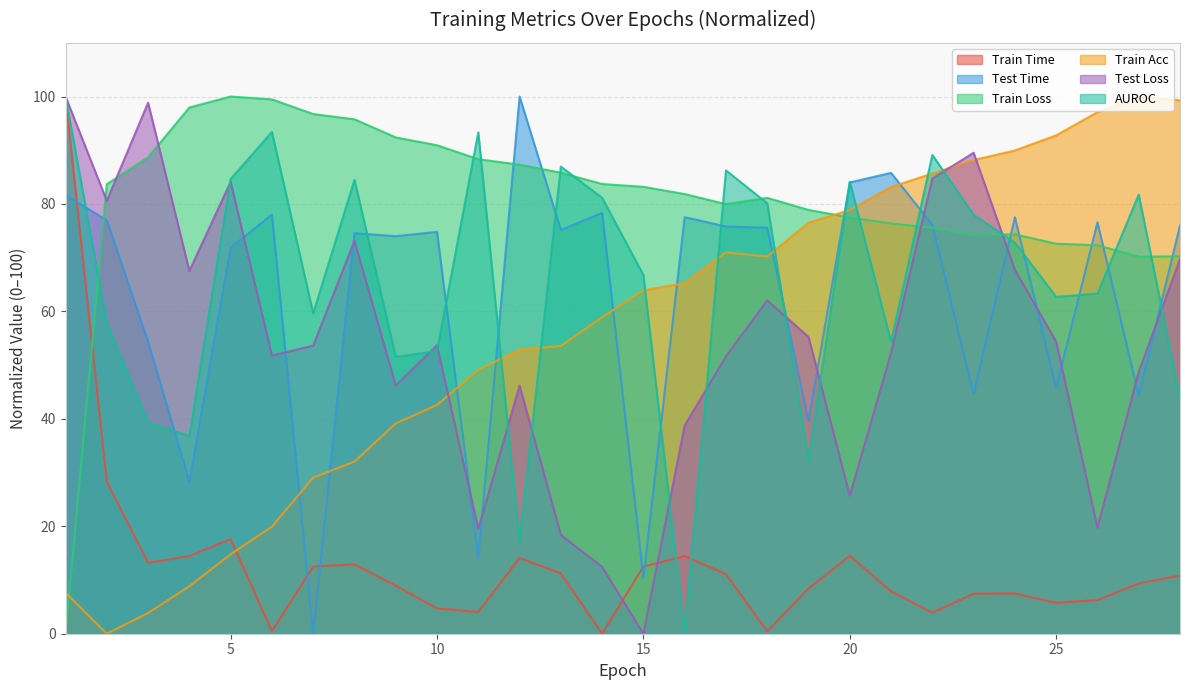

Rank the series by their maximum value, from highest to lowest.

train_time, test_time, train-loss, train-acc, test-loss, auroc